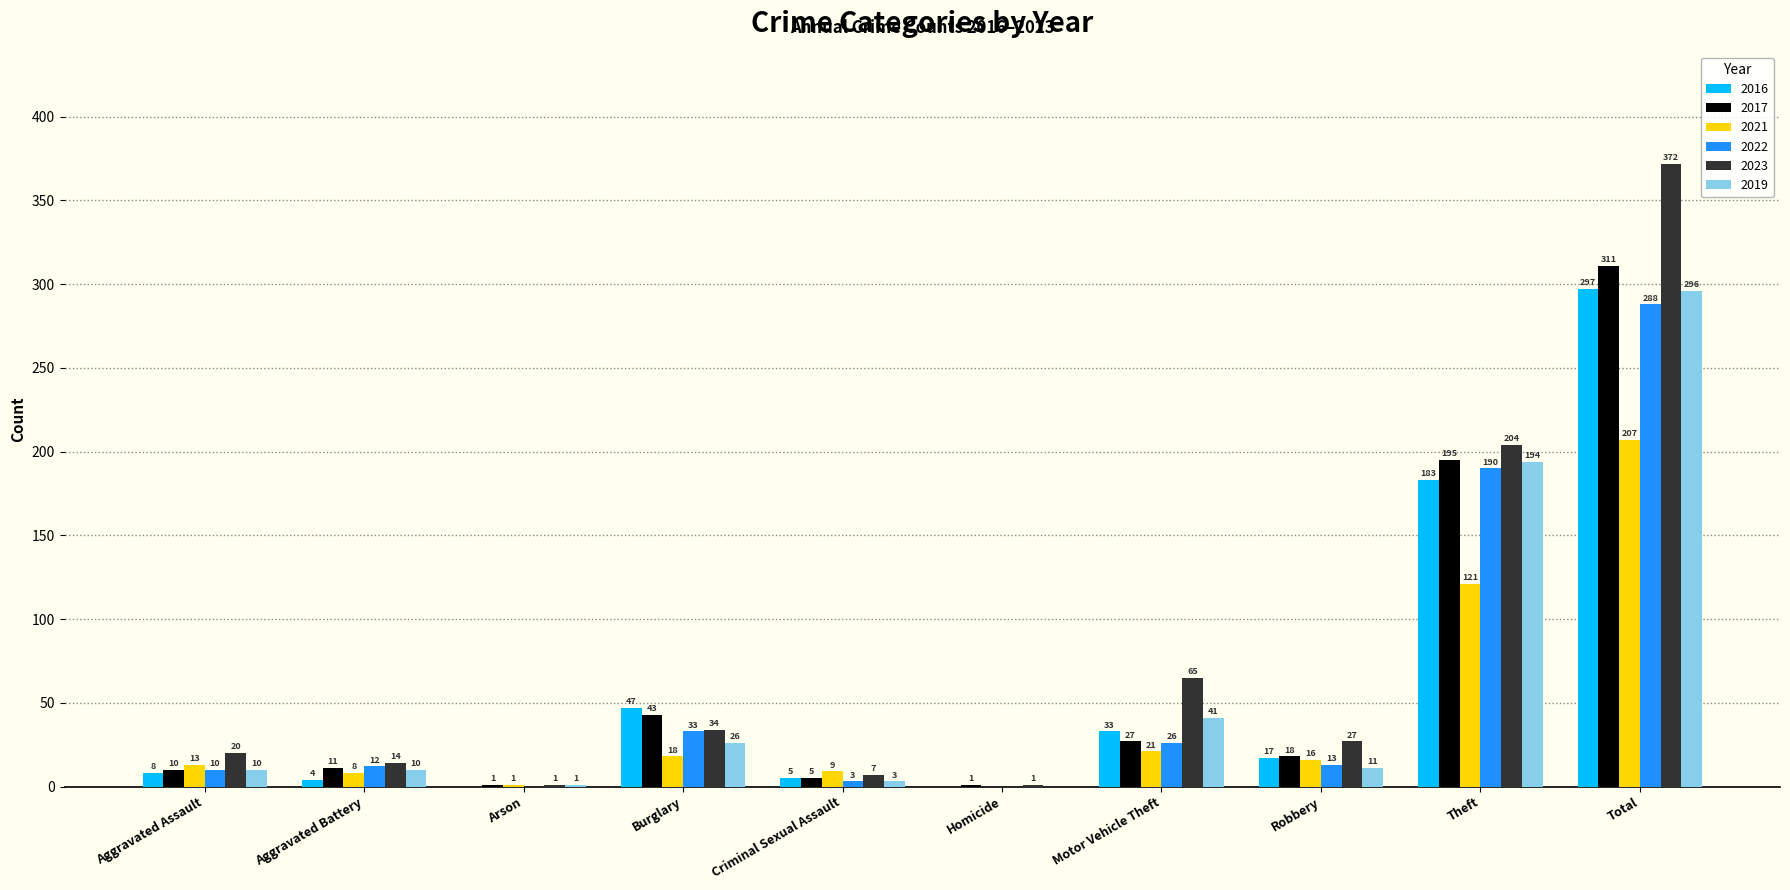

True or false: 2017 has a value of 5 at Criminal Sexual Assault.

True